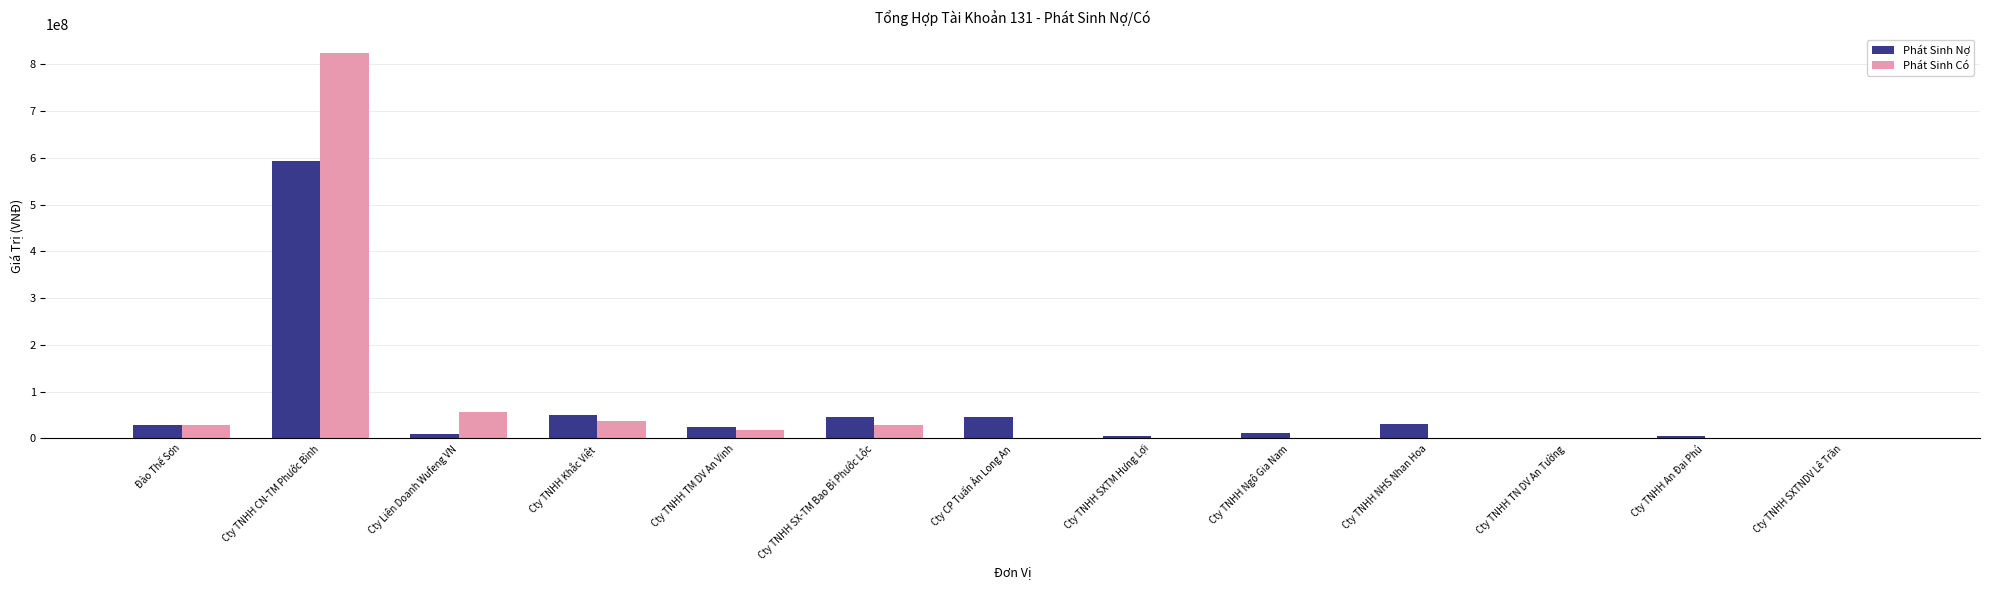

How many distinct data groups are displayed?

2